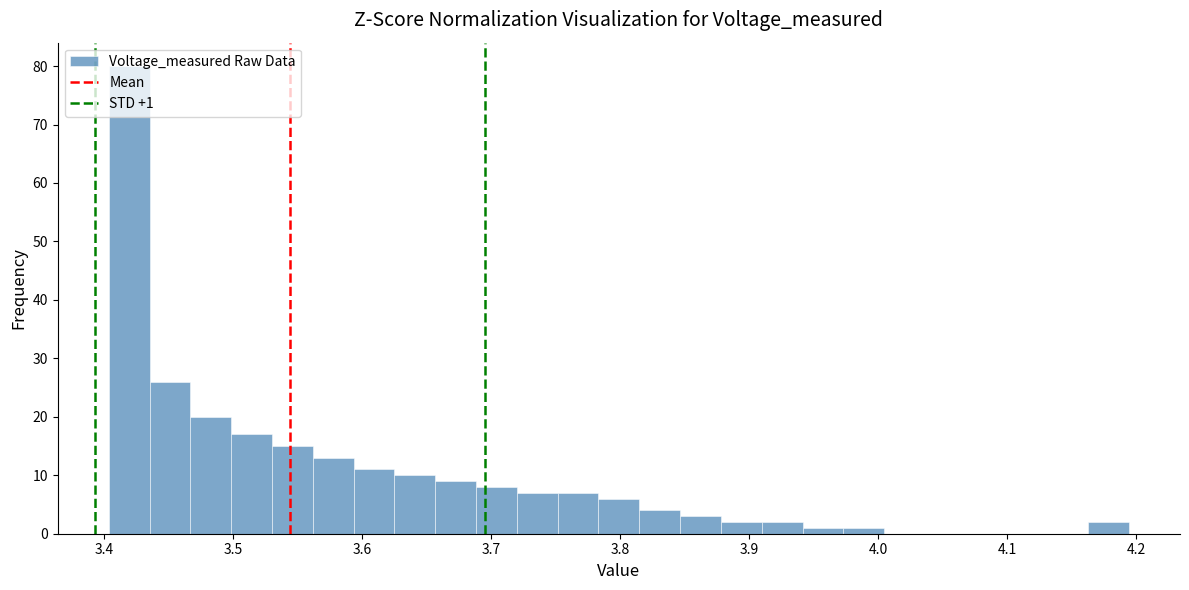

Read against the x-axis, roughly where is the centre of the tallest bar?

3.42